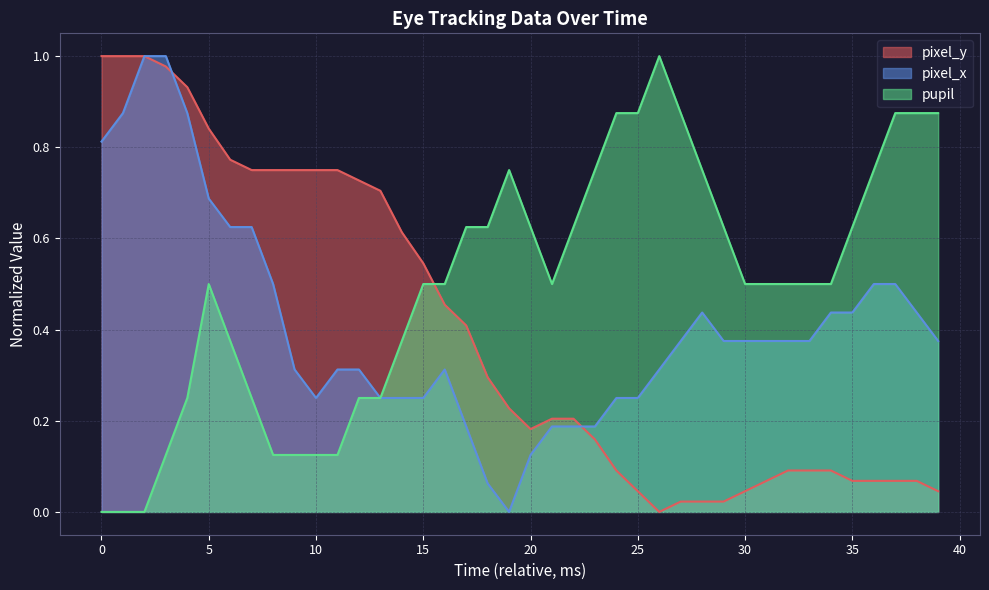

What is the difference between the maximum and minimum values in the pixel_x series?

1.0